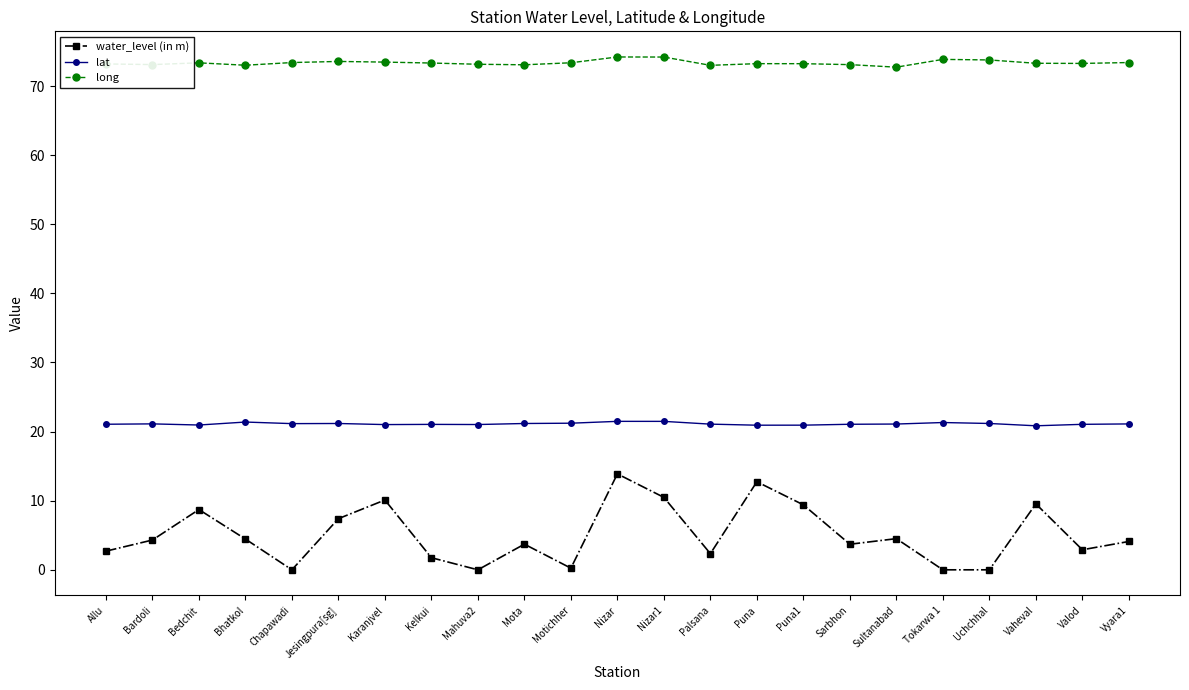

Which series has the largest total across all categories?

long